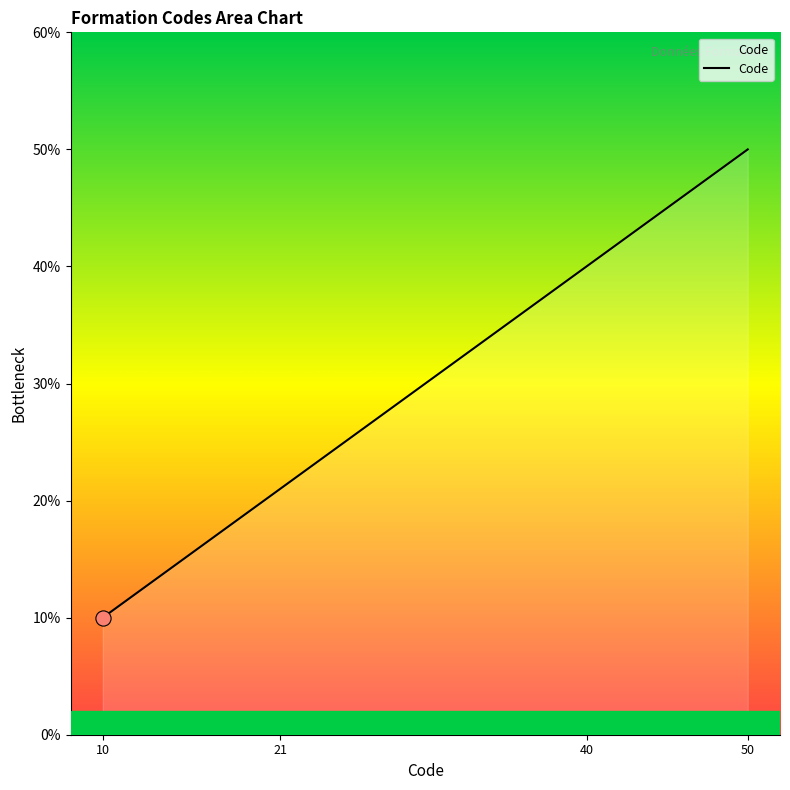

What is the greatest value displayed?

50.0